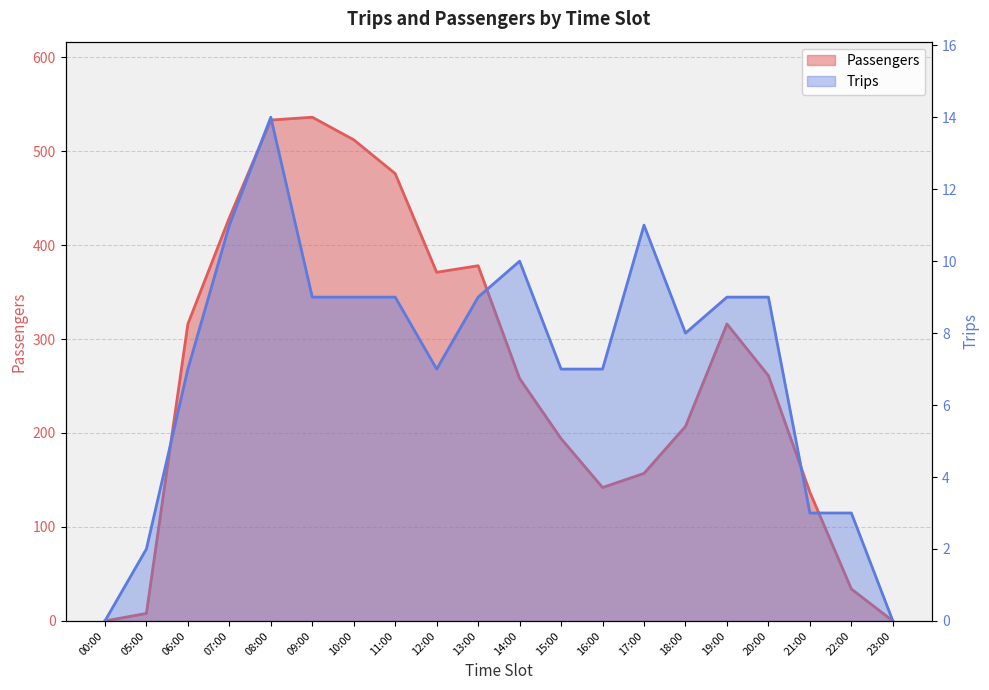

How many positive values does the Passengers series have?

18